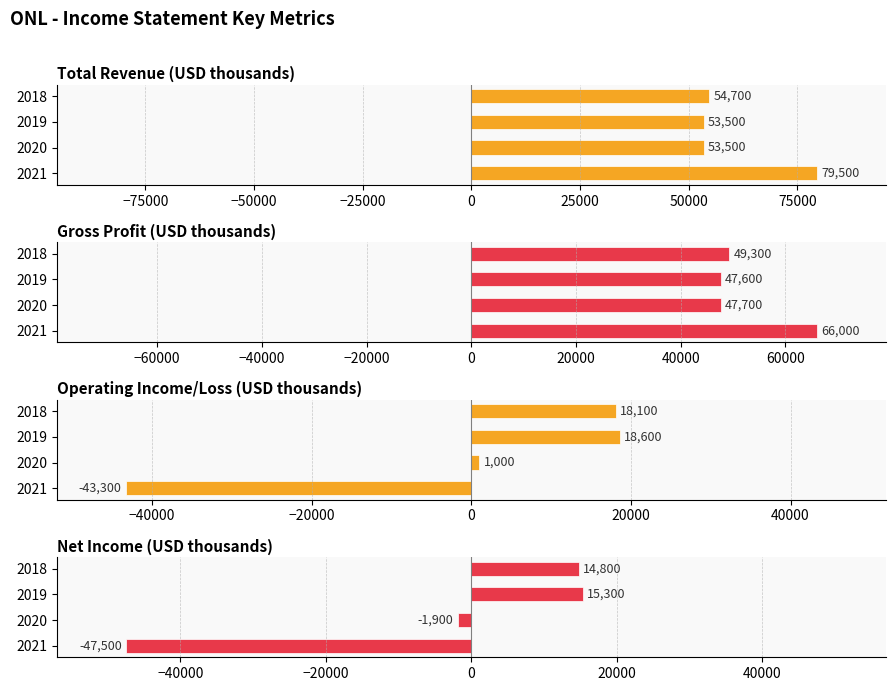

Which series has the largest range (max minus min)?

Net Income (USD thousands)